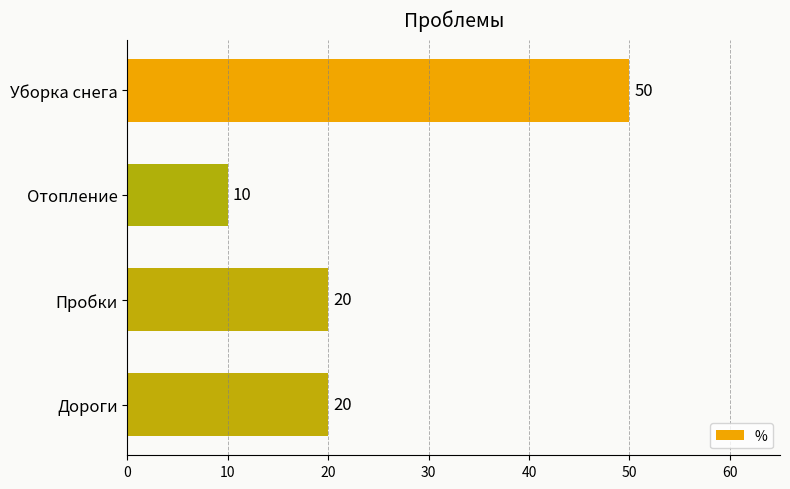

True or false: the data shows 9 at Дороги.

False